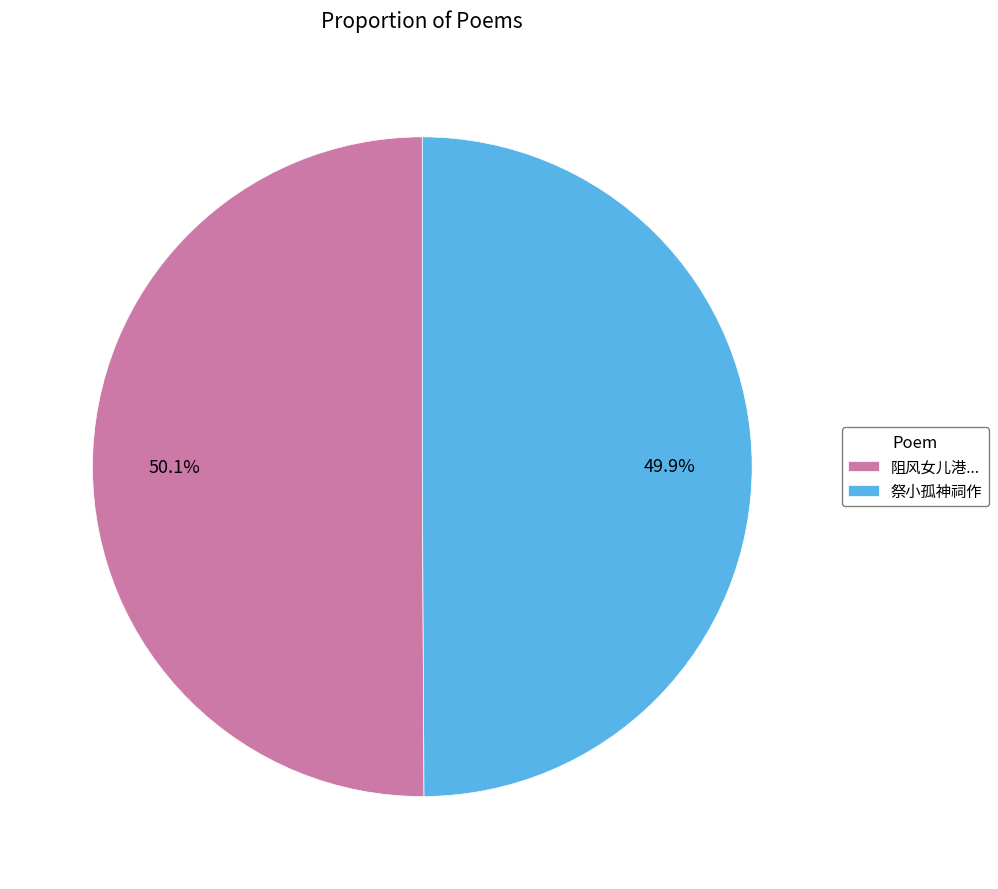

Approximately how many times larger is the value at 阻风女儿港... compared to 祭小孤神祠作?

1.0